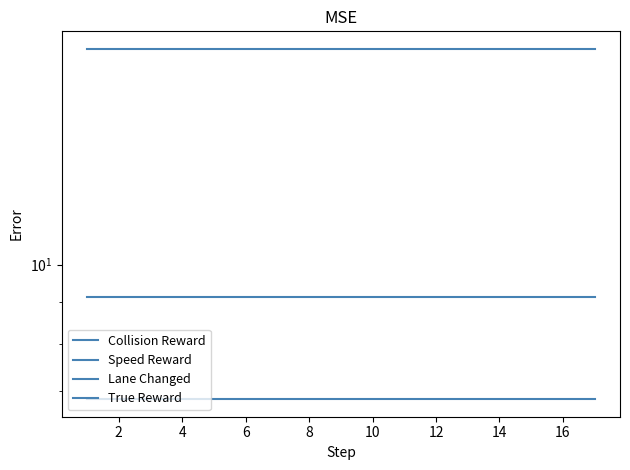

Which series has the largest range (max minus min)?

Collision Reward